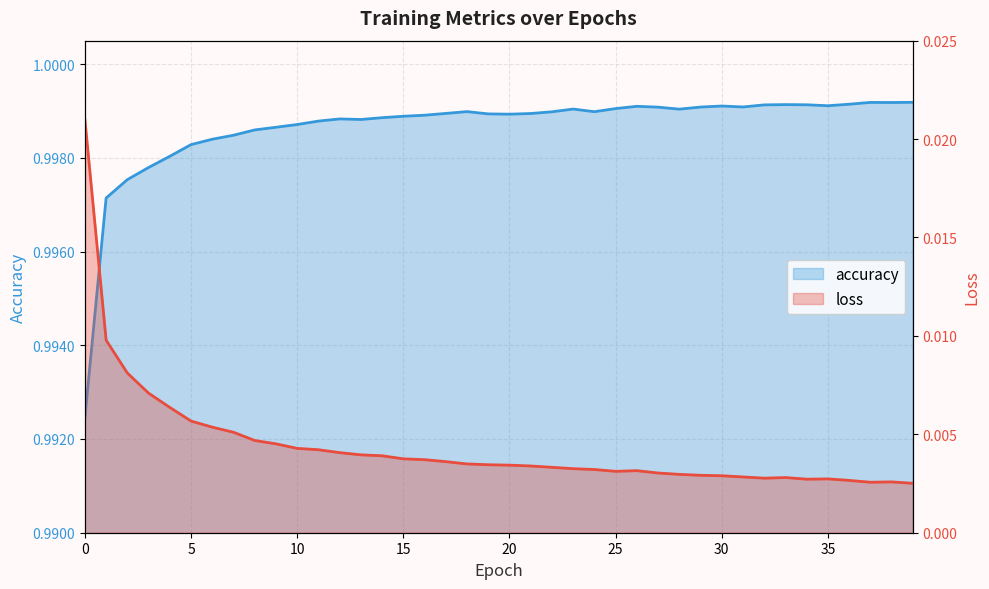

The accuracy series shows 1.0 at 19. True or false?

True